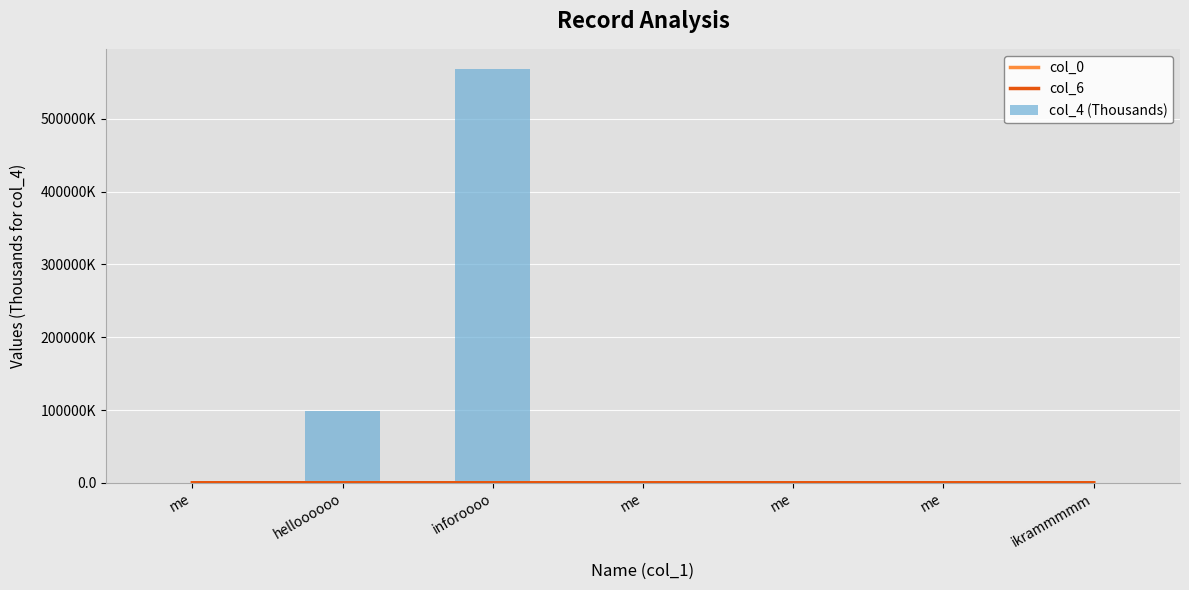

Reading left to right, transcribe all the data shown in this chart.

col_0: me=4.0	helloooooo=6.0	inforoooo=9.0	me=10.0	me=11.0	me=12.0	ikrammmmm=13.0
col_6: me=2.0	helloooooo=2.0	inforoooo=1.0	me=2.0	me=2.0	me=2.0	ikrammmmm=2.0
col_4 (Thousands): me=98.9	helloooooo=98877.0	inforoooo=567989.9	me=98.9	me=98.9	me=98.9	ikrammmmm=98.9